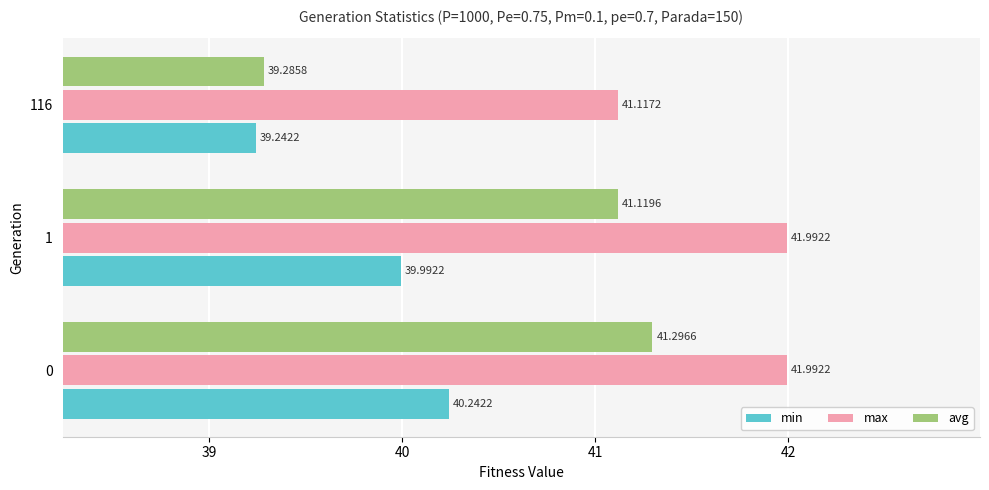

What is the difference between the maximum and minimum values in the min series?

1.0